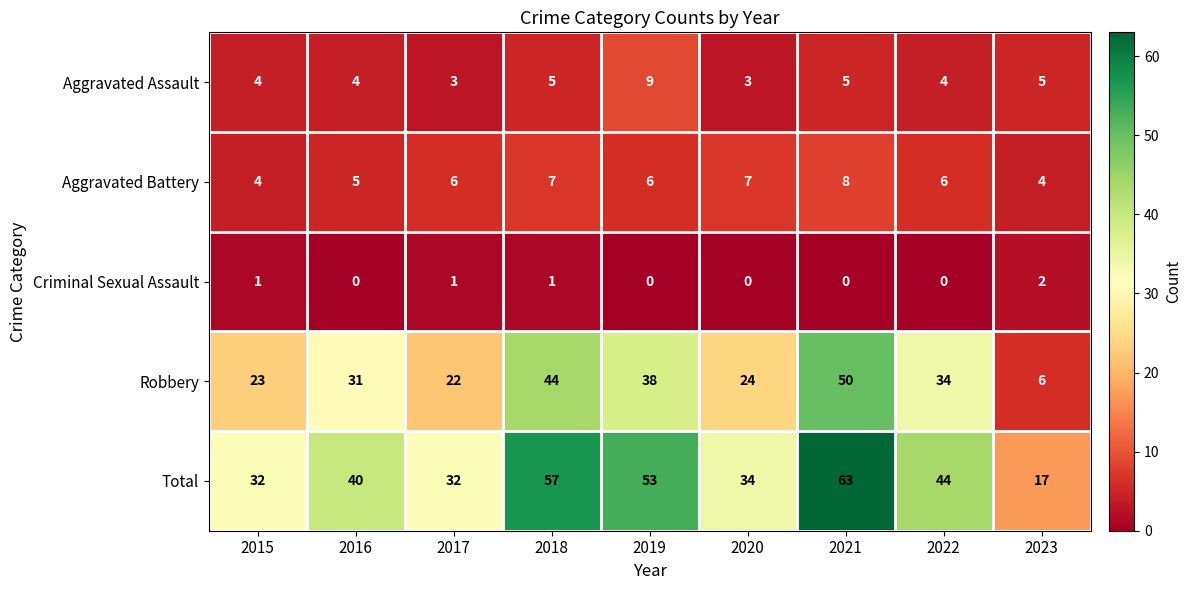

The Aggravated Assault series shows 5 at 2017. True or false?

False